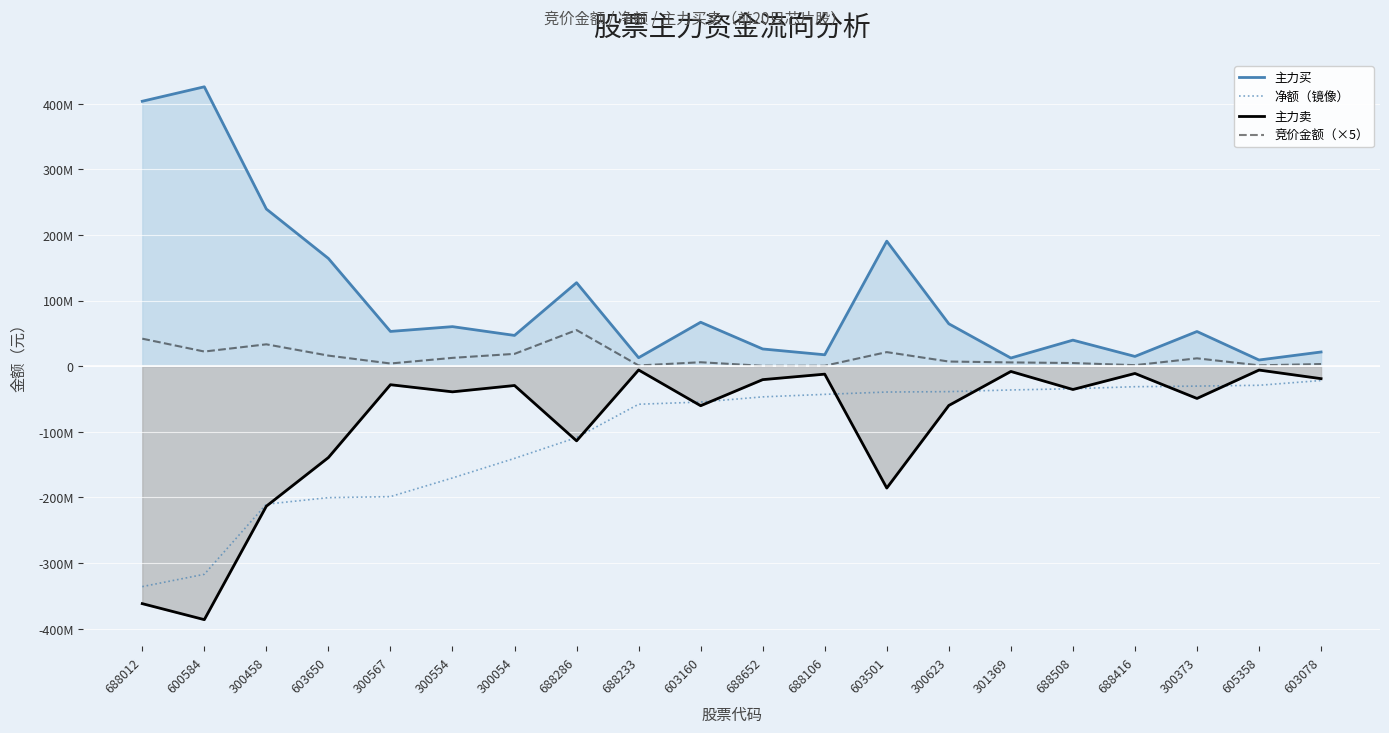

True or false: 竞价金额（×5） and 净额（镜像） intersect in this chart.

False